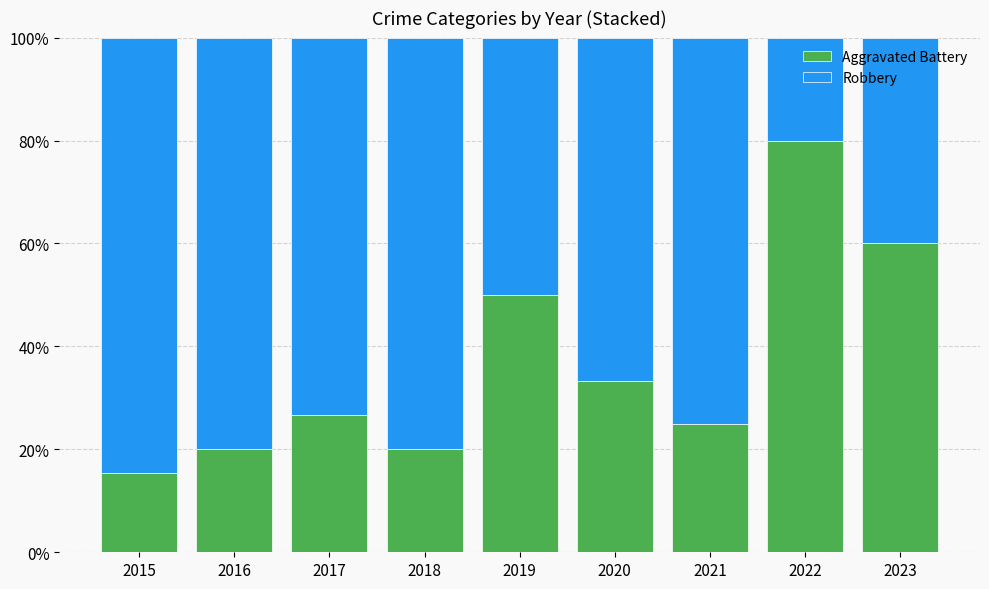

At which label does Aggravated Battery reach its minimum?

2015